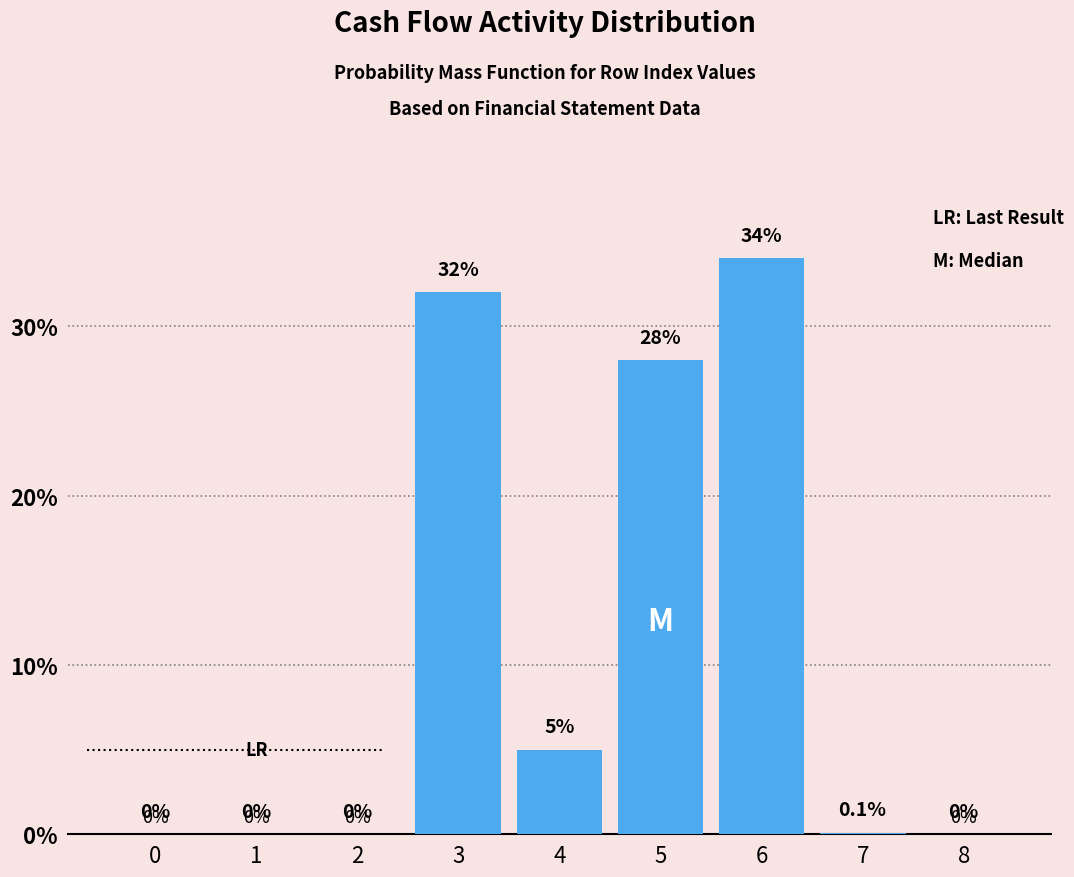

Reading left to right, transcribe all the data shown in this chart.

0=0.0	1=0.0	2=0.0	3=32.0	4=5.0	5=28.0	6=34.0	7=0.1	8=0.0